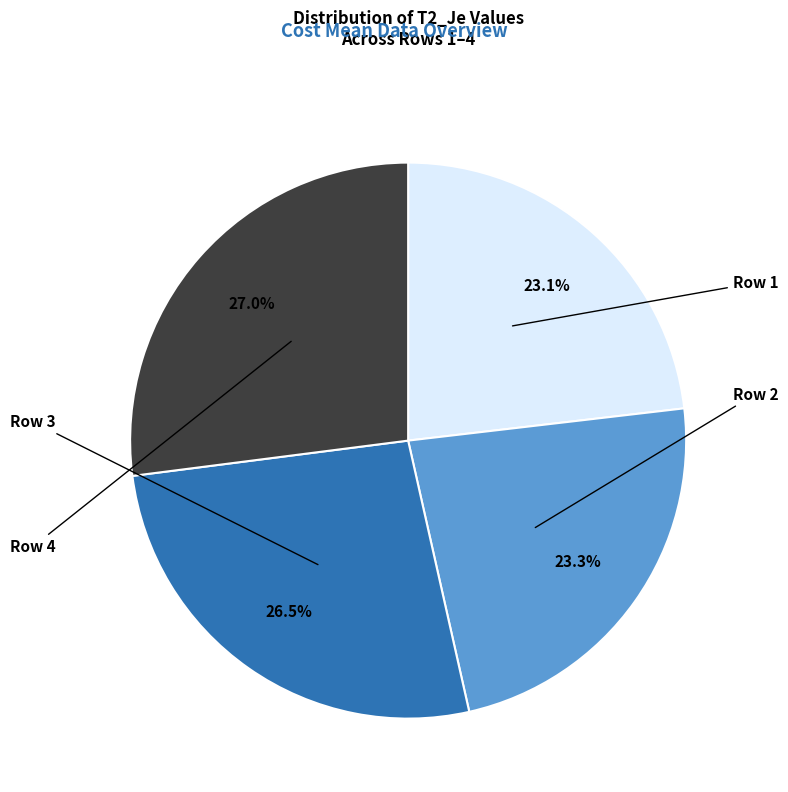

Is there any slice that represents more than half of the pie?

No